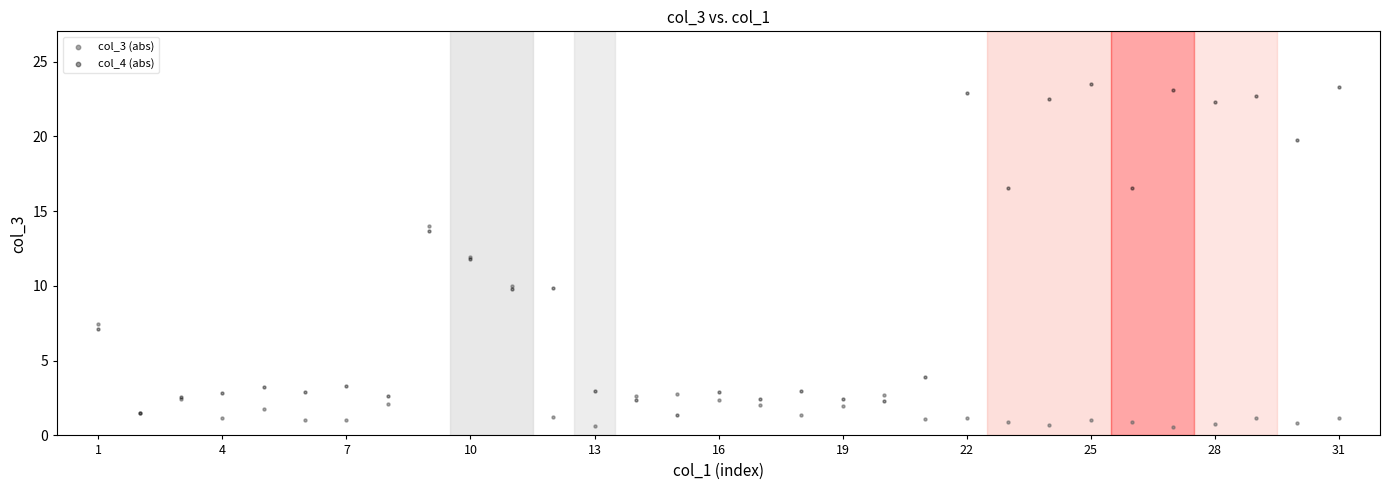

What is the X range (max minus min) for the scatter plot?

30.0